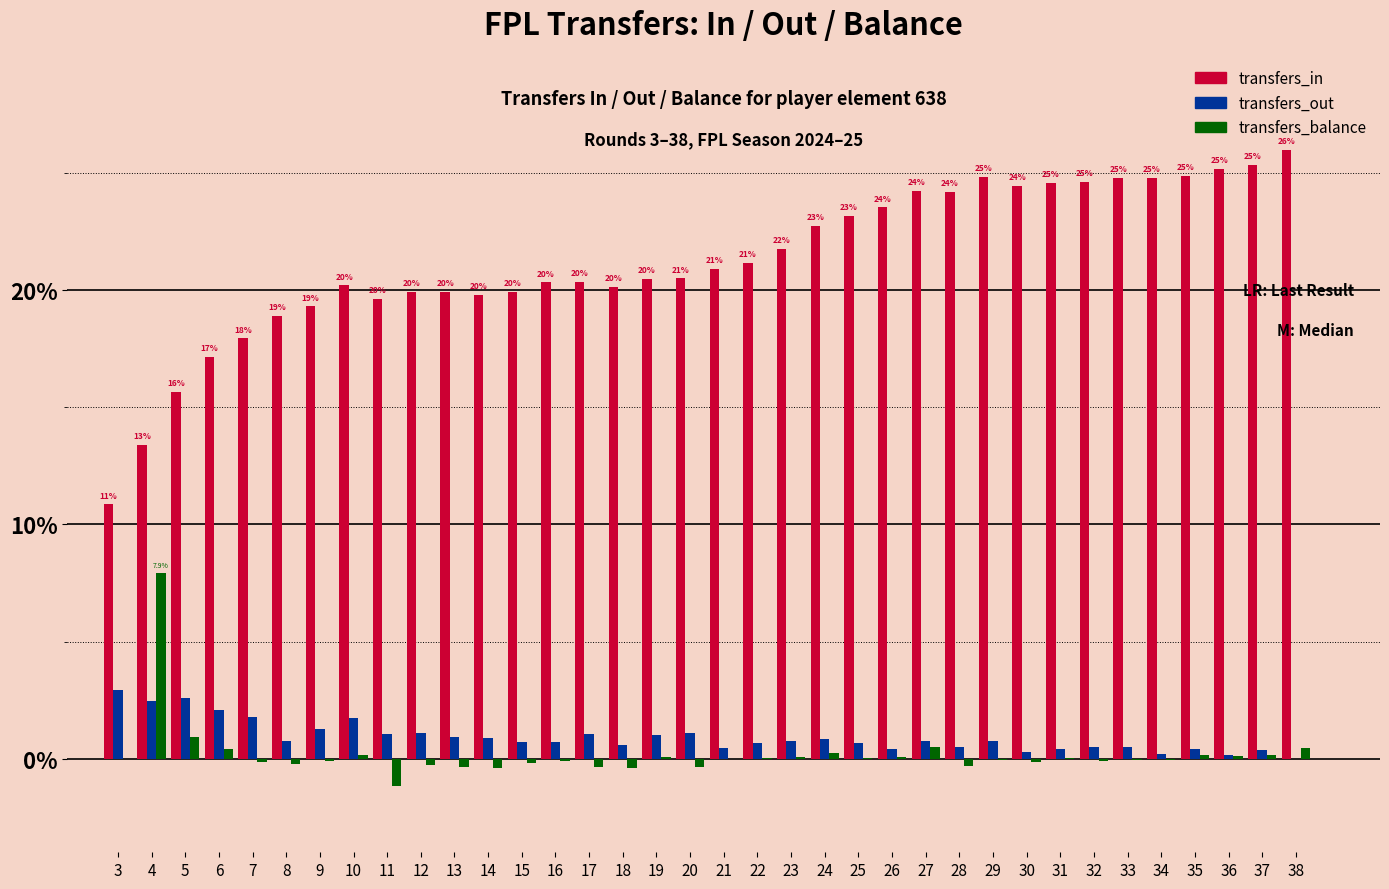

What is the sum of all transfers_balance values?

6.5